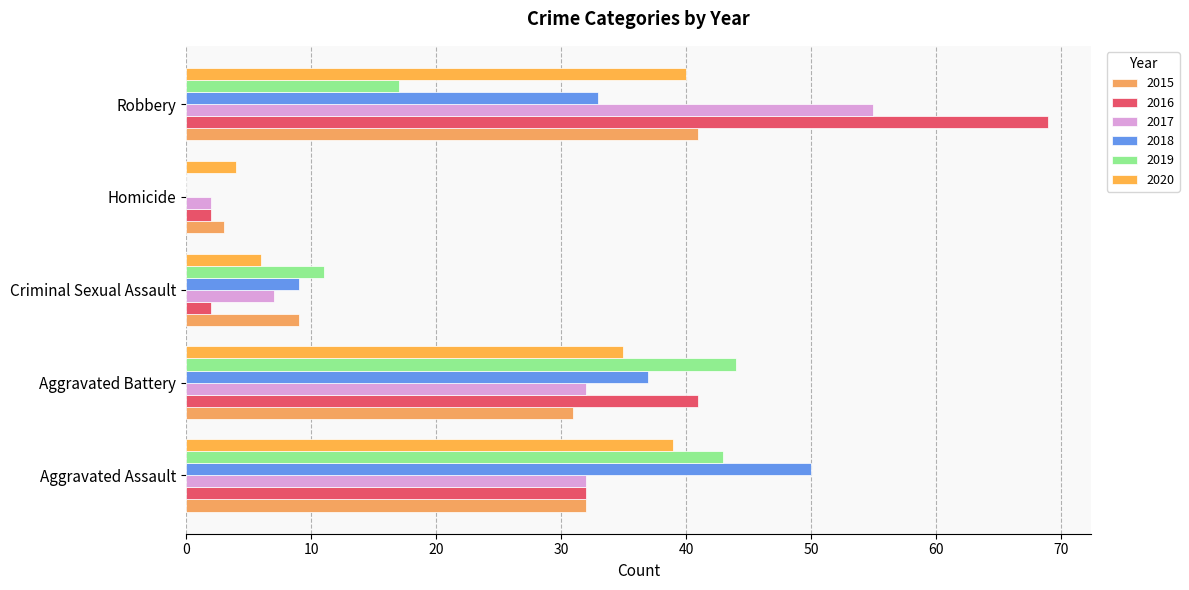

Which series has the widest spread of values?

2016